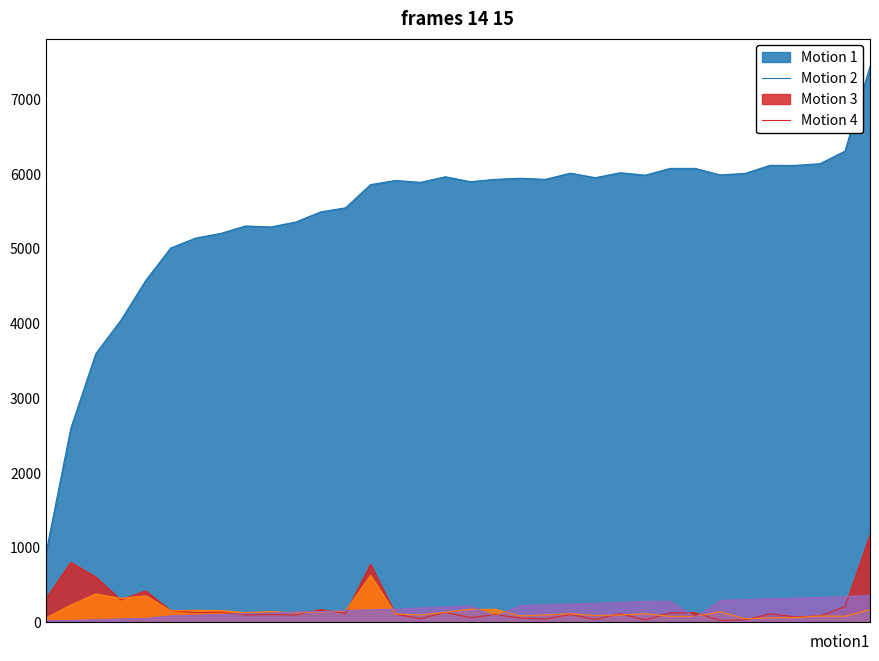

What is the greatest value displayed?

7437